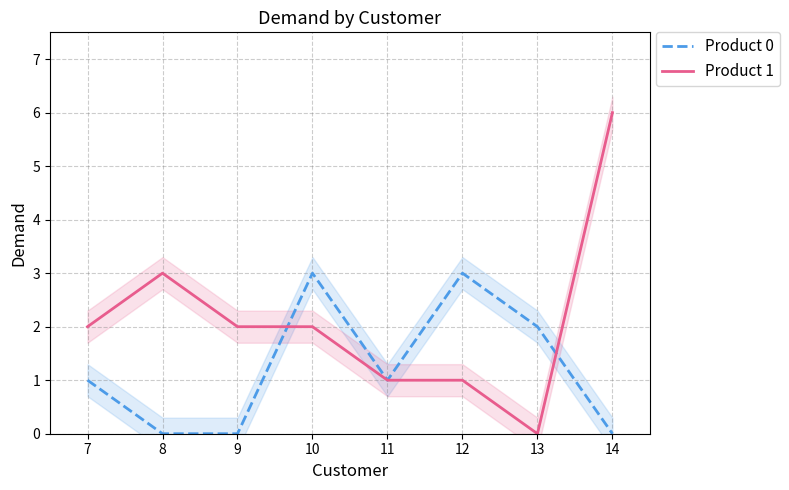

The Product 0 series shows -1 at 8. True or false?

False